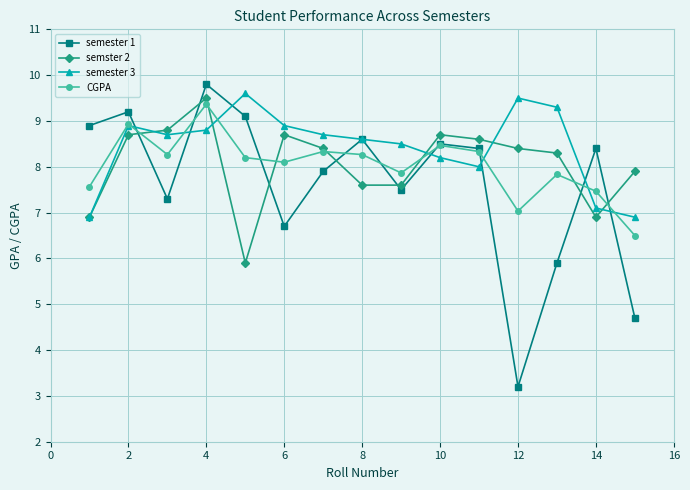

What is the highest value of the semester 3 series?

9.6